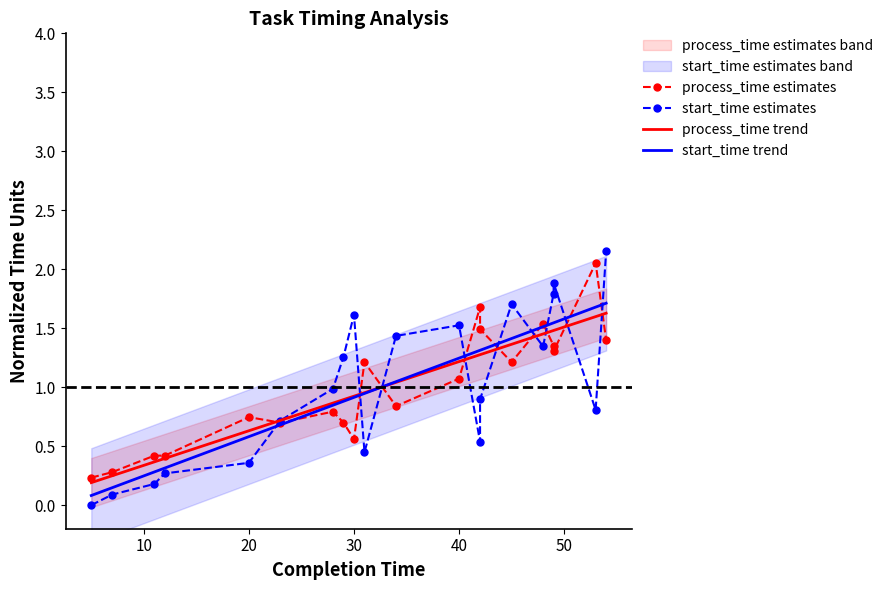

True or false: start_time trend and start_time estimates intersect in this chart.

True